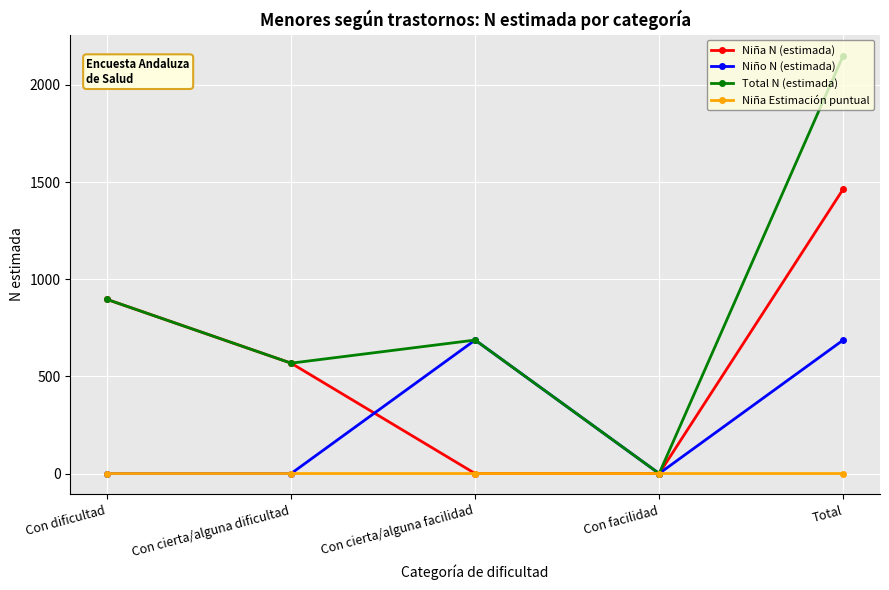

True or false: Total N (estimada) has more than 1 points higher than both neighbors.

False